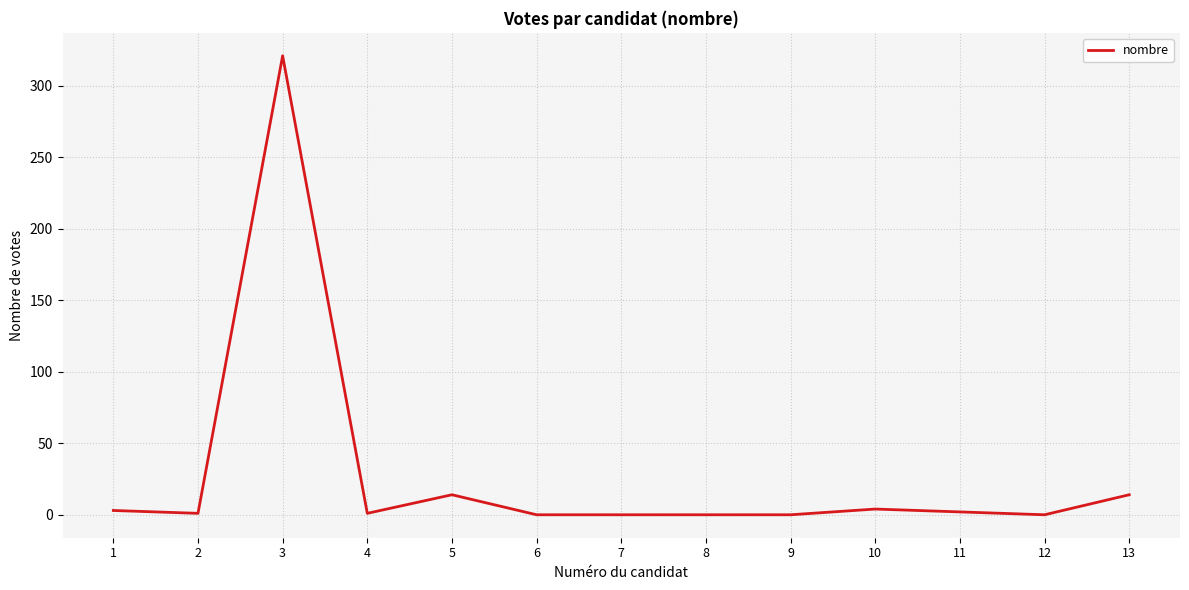

How many lines are shown in the chart?

1